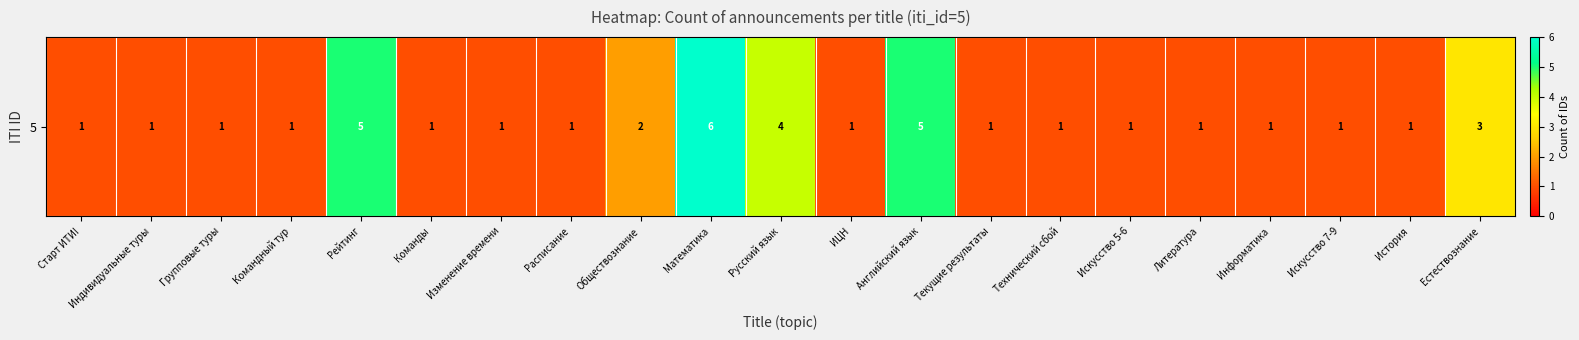

How many data points are above 1?

6